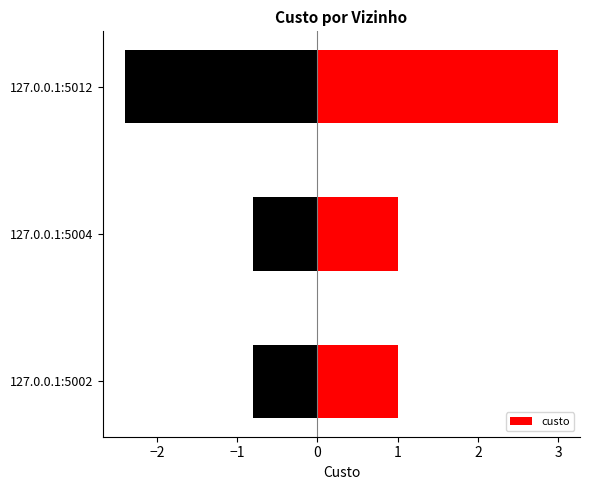

How many bars are there in total?

3